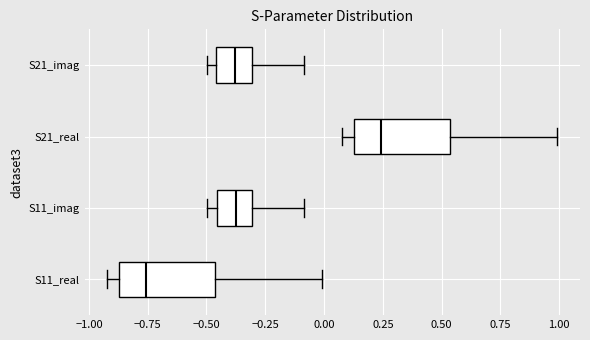

Where does the median line of the box for S11_real sit on the x-axis? The values are not printed on the chart, so give them approximately, as read against the axis.

-0.75